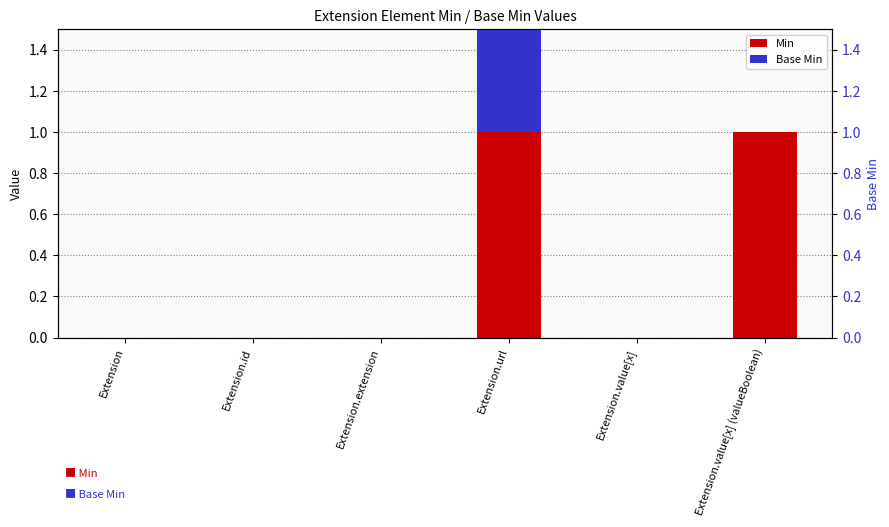

Reading left to right, what are all the values shown in this chart?

Min: 0	0	0	1	0	1
Base Min: 0	0	0	1	0	0